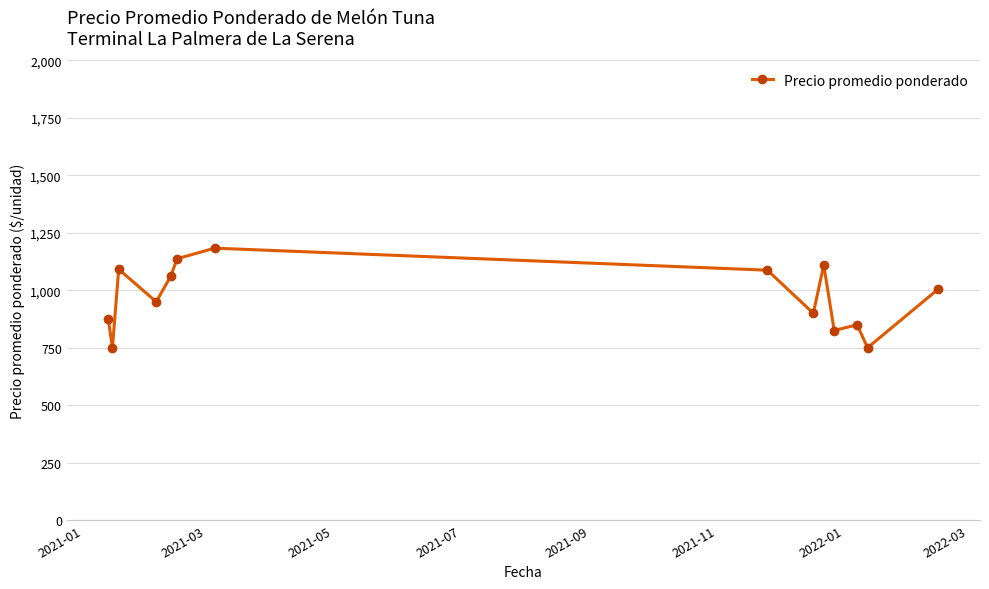

How many categories are shown in the chart?

14